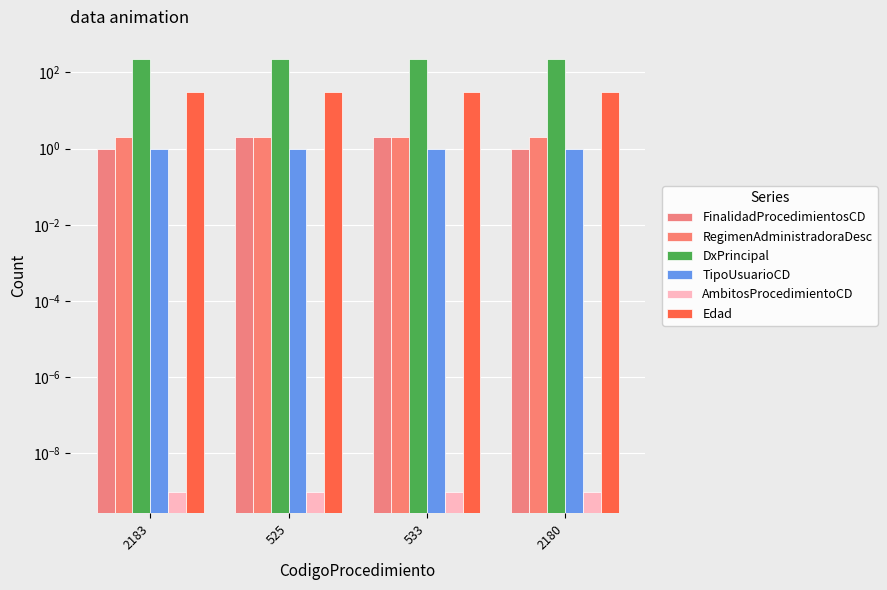

Where is AmbitosProcedimientoCD nearest to the value 0?

2183